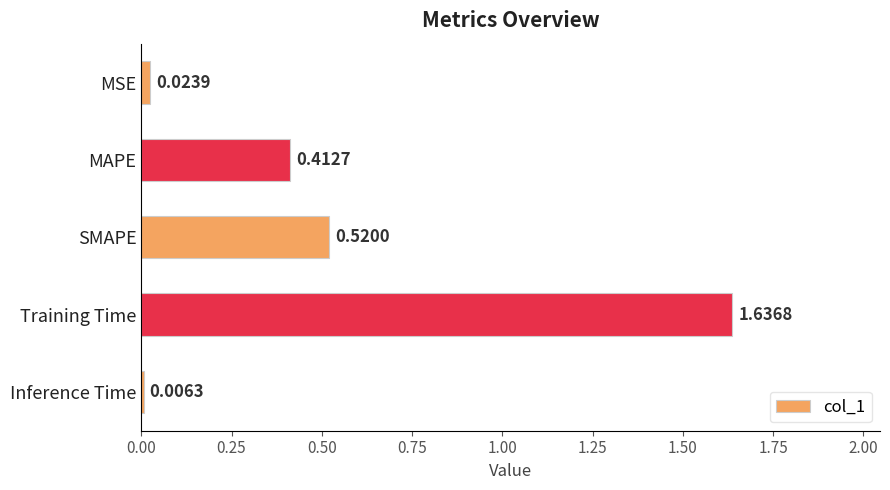

What is the sum of all values?

2.6